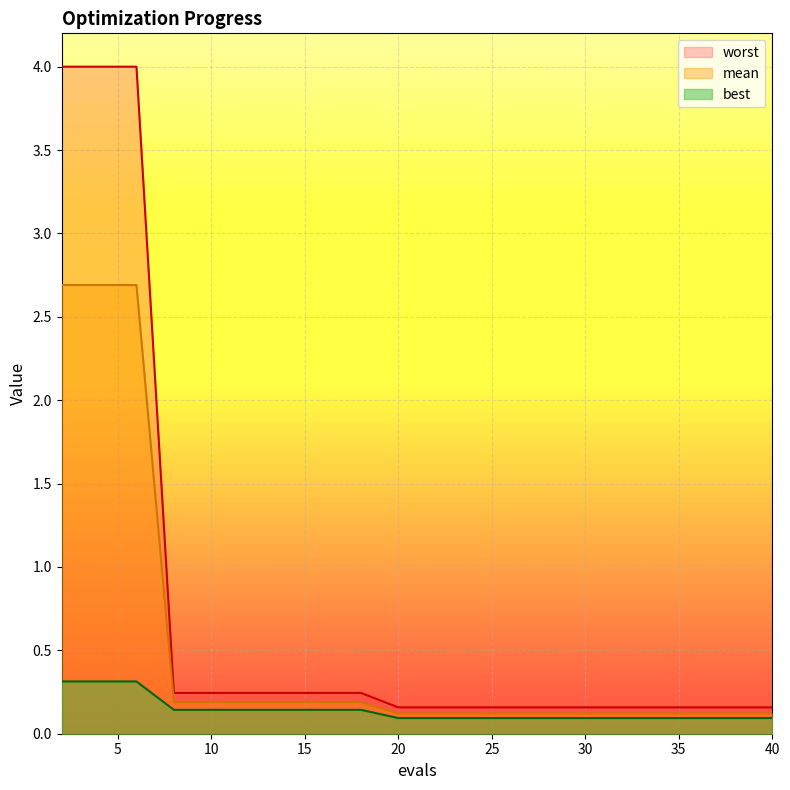

True or false: best and mean cross at least once.

False